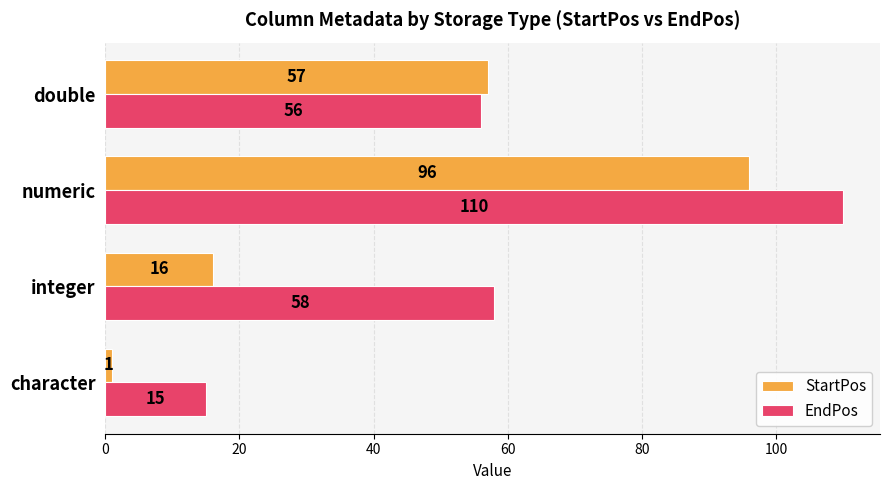

Where is EndPos nearest to the value 62?

integer